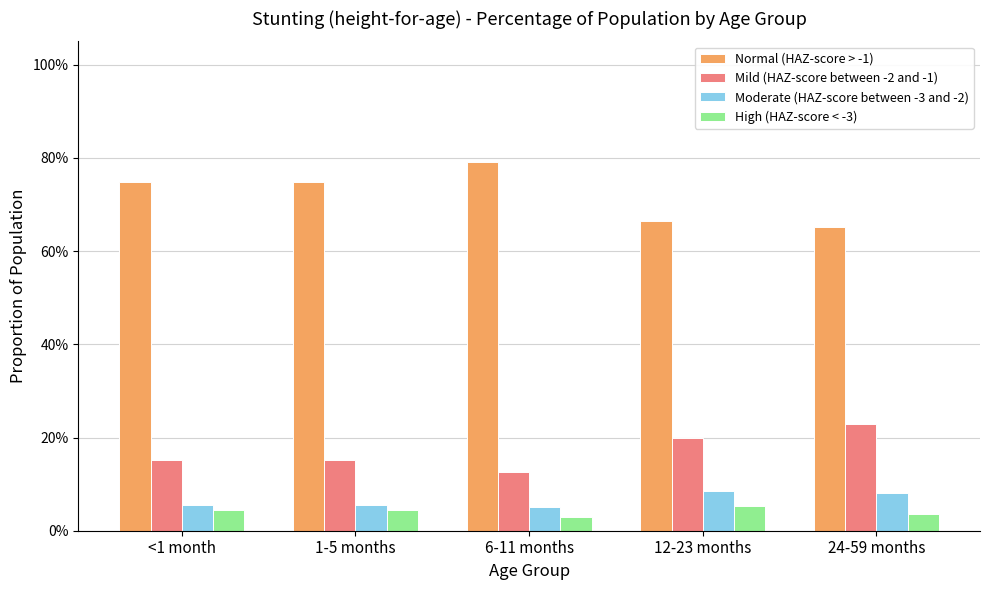

What is the total value across all series at 6-11 months?

1.0